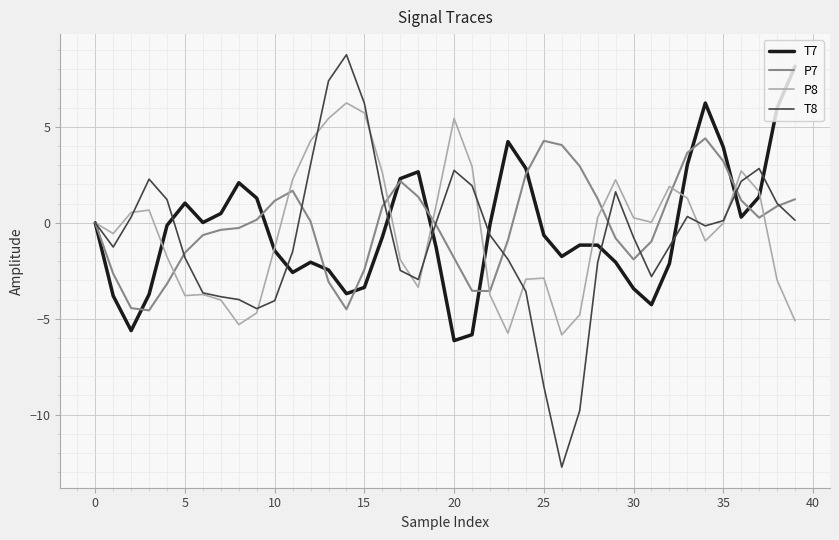

Which series has the largest range (max minus min)?

T8